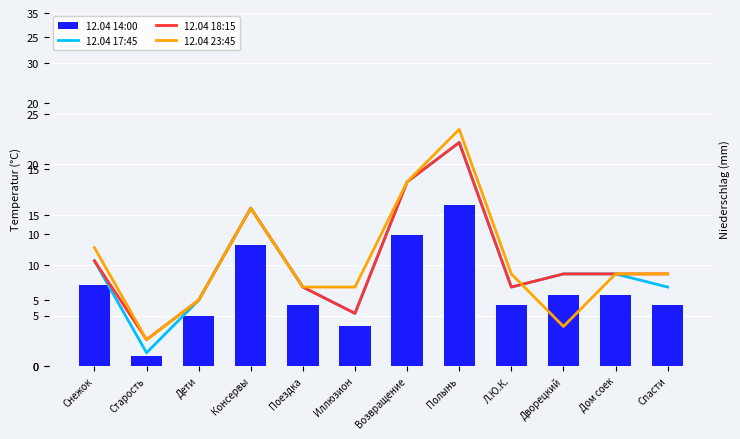

Where is 12.04 14:00 nearest to the value 8?

Снежок